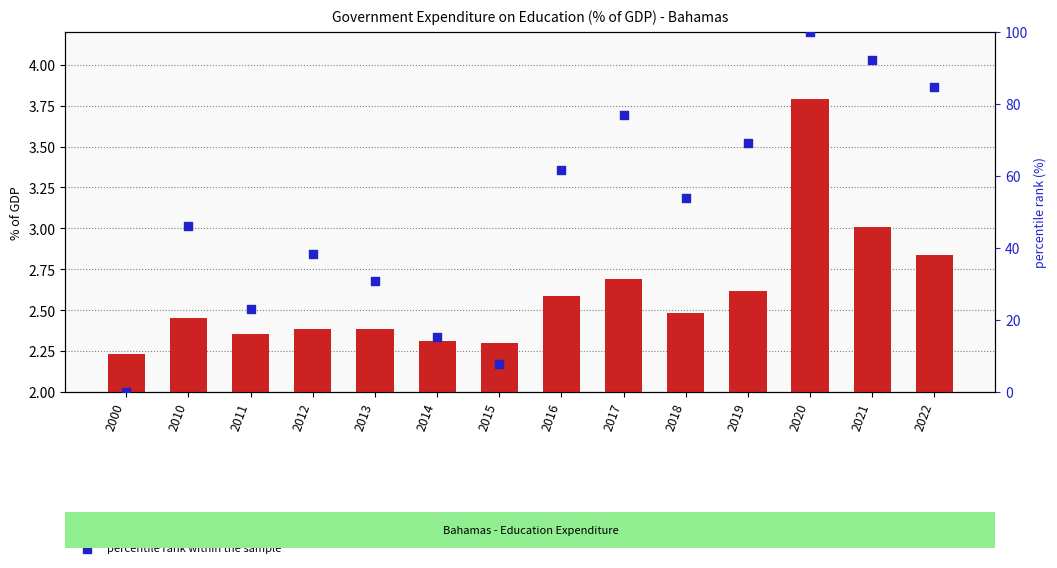

Is the value of percentile rank within the sample at 2015 greater than the value of value at 2014?

Yes